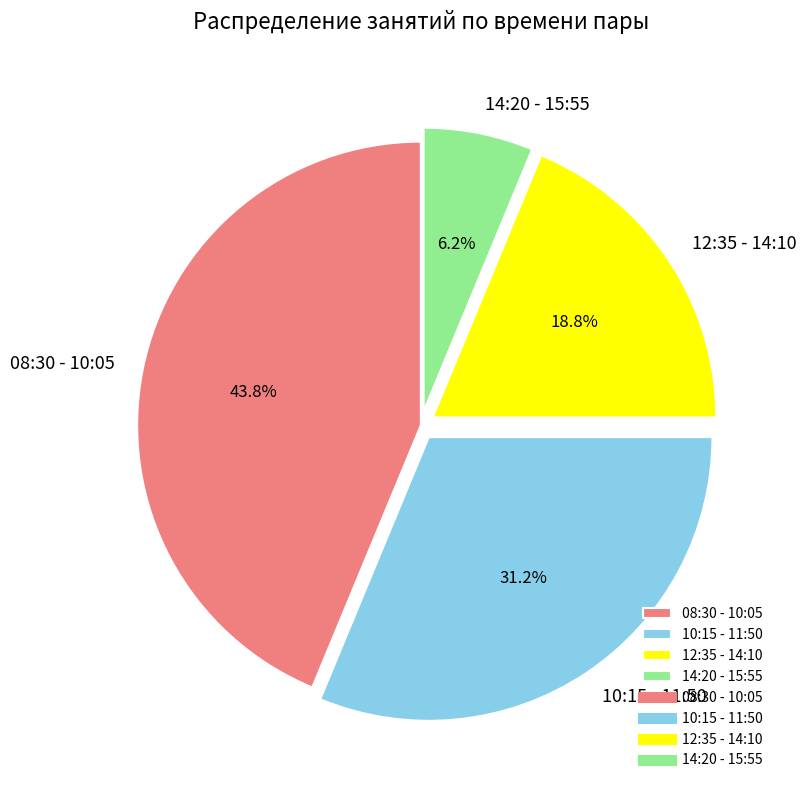

Approximately how many times larger is the value at 12:35 - 14:10 compared to 10:15 - 11:50?

0.6